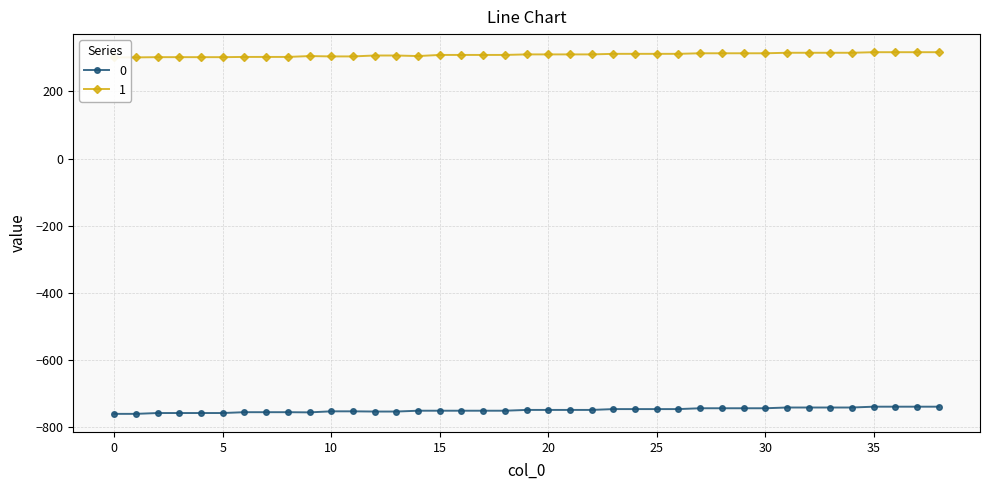

True or false: 0 and 1 intersect in this chart.

False